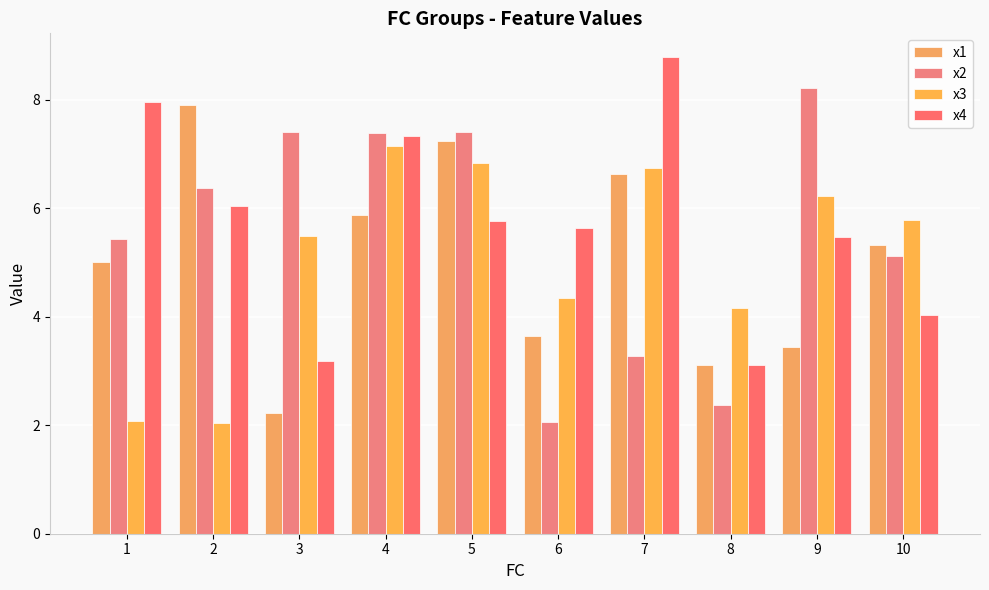

At which label is x1 closest to 5?

1